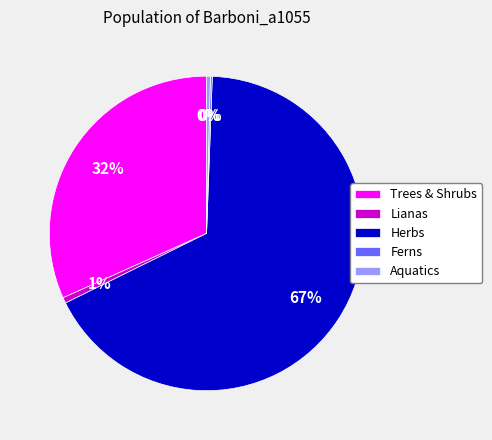

What is the largest slice in the pie chart?

Herbs